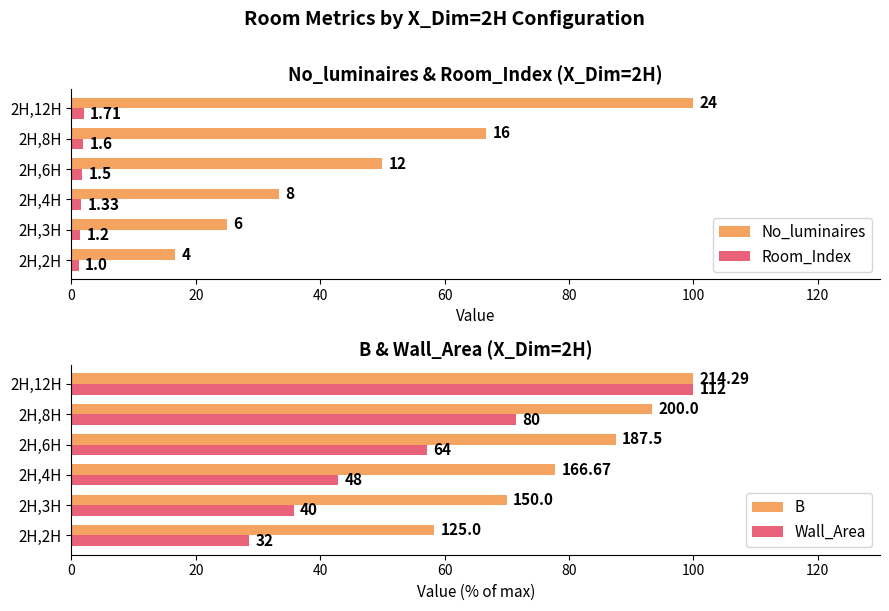

Which series has the largest range (max minus min)?

No_luminaires